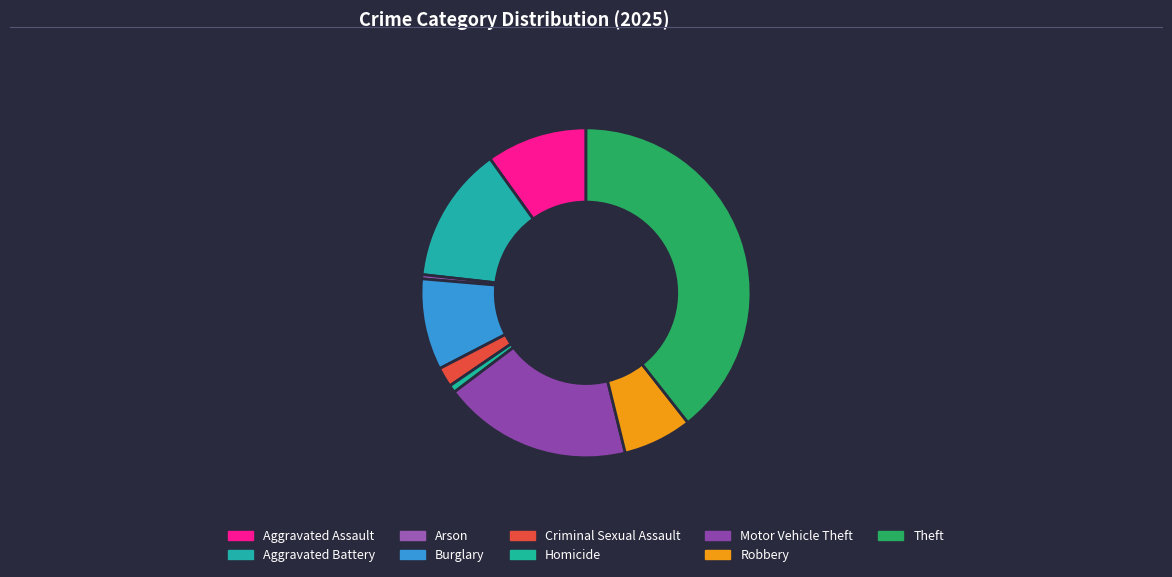

To the nearest percent, what is the average slice percentage?

11%